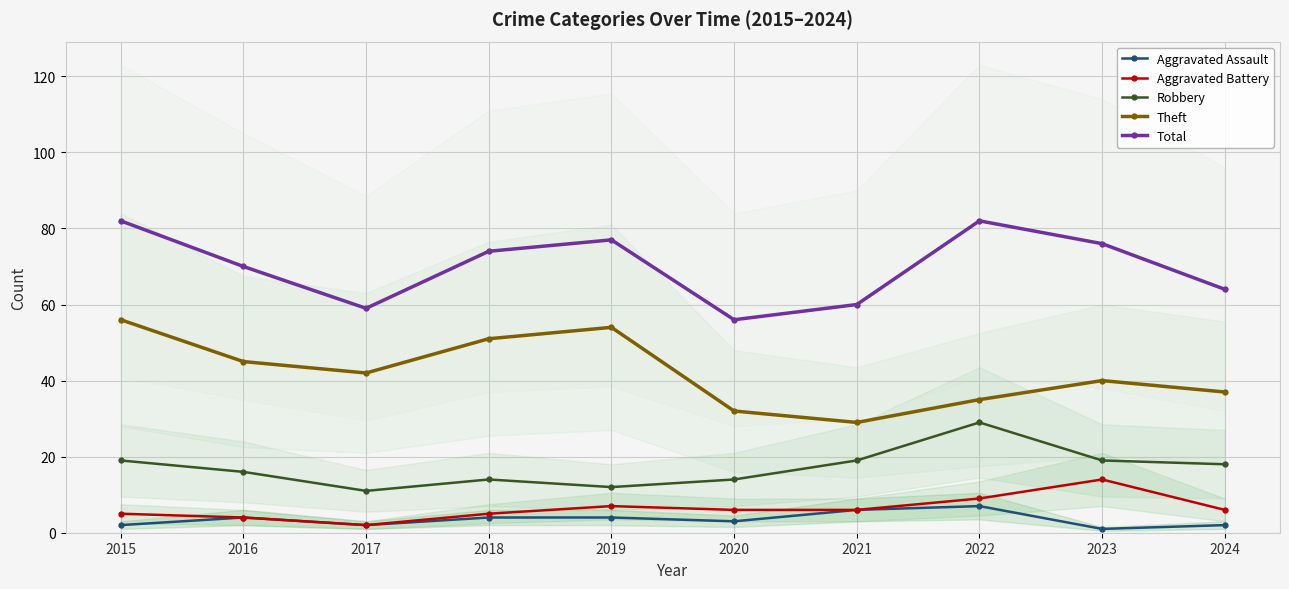

How many Aggravated Assault values are between 2 and 4?

7